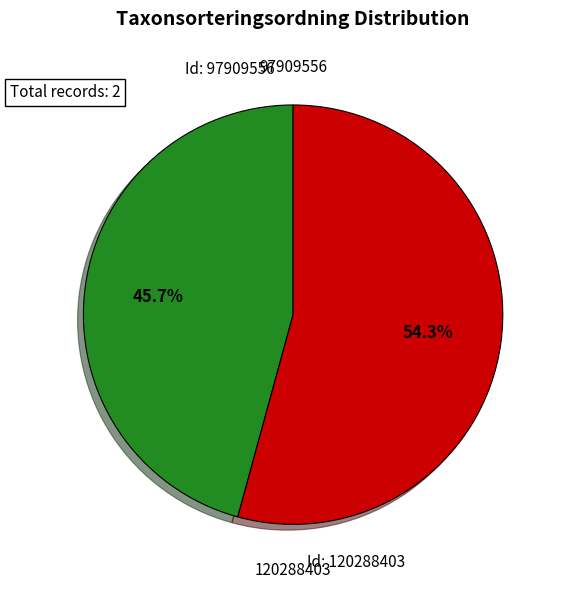

Is there a majority slice in this chart?

Yes